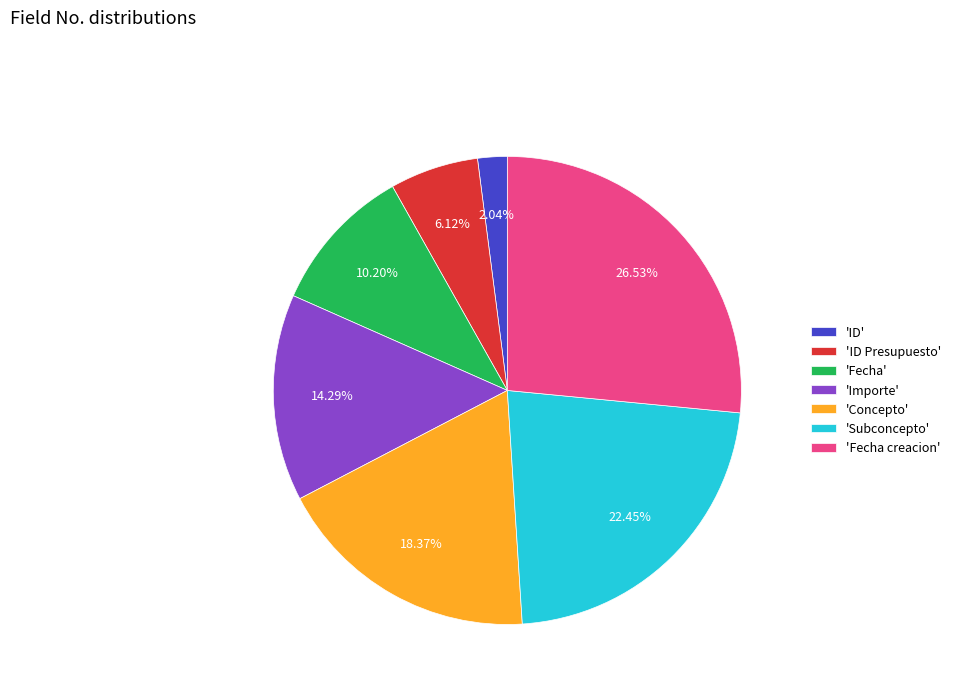

Count the number of slices in the pie.

7